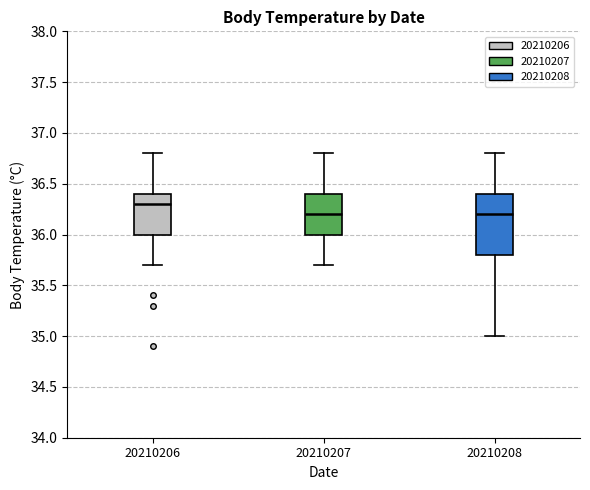

Reading left to right, read every box against the y-axis: the position of its median line, the range the box covers, and the ends of its whiskers. The values are not printed on the chart, so give them approximately, as read against the axis.

20210206: median 36.3, box 36.0 to 36.4, whiskers 35.7 to 36.8
20210207: median 36.2, box 36.0 to 36.4, whiskers 35.7 to 36.8
20210208: median 36.2, box 35.8 to 36.4, whiskers 35.0 to 36.8